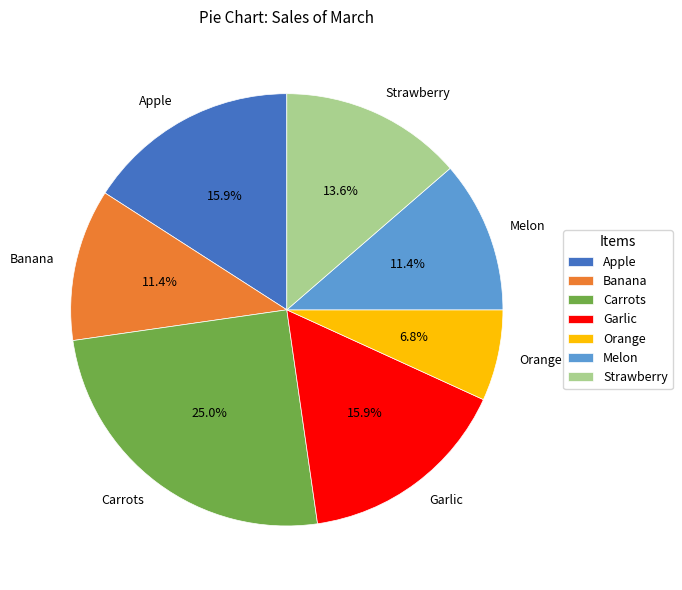

Between Carrots and Apple, which is larger?

Carrots